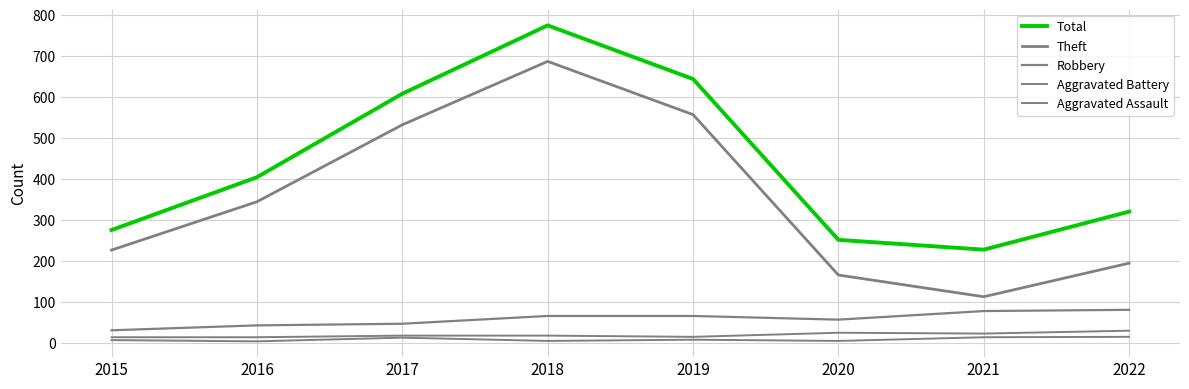

Between 2017 and 2022, which series saw the biggest shift?

Theft